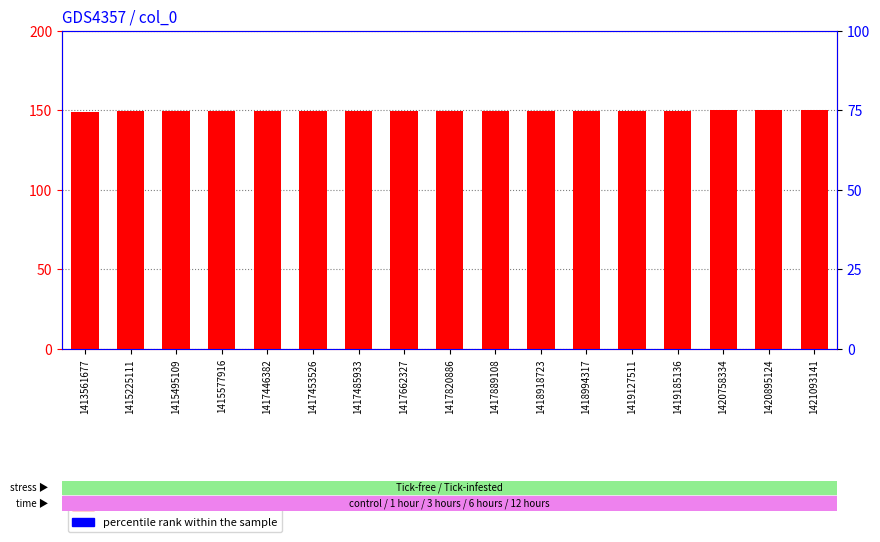

Reading left to right, list all the values displayed in this chart.

count: 149.2	149.4	149.4	149.4	149.6	149.6	149.6	149.6	149.7	149.7	149.8	149.8	149.8	149.8	150.0	150.0	150.0
percentile rank within the sample: 0.0	0.0	0.0	0.0	0.0	0.0	0.0	0.0	0.0	0.0	0.0	0.0	0.0	0.0	0.0	0.0	0.0